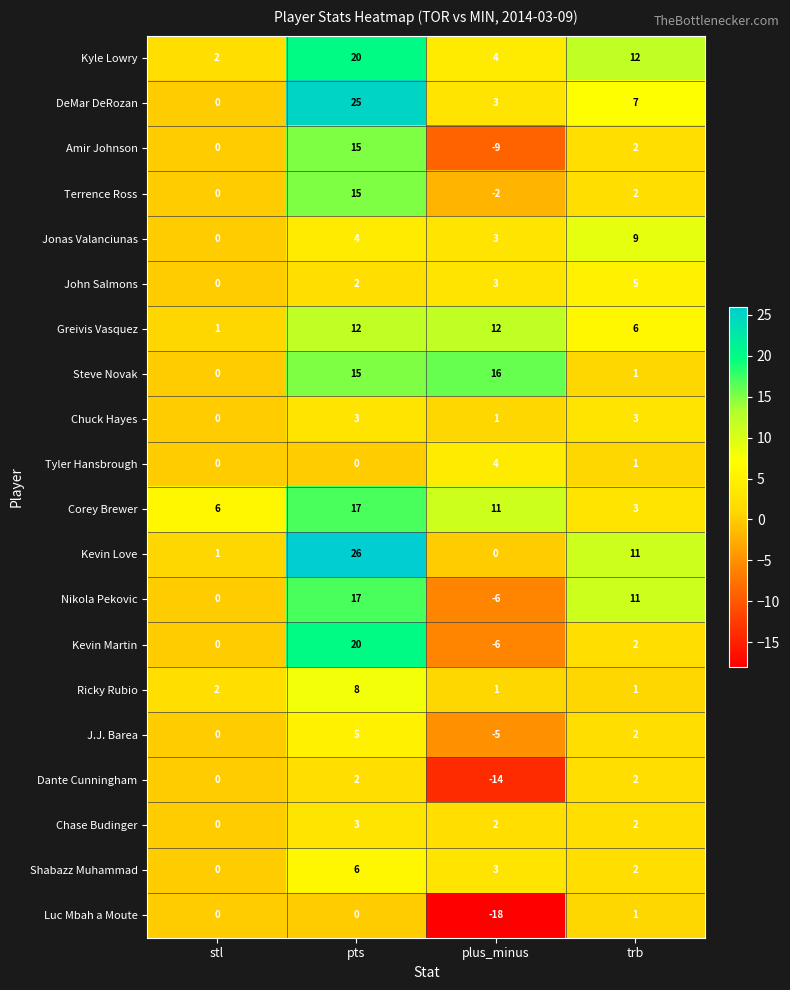

The value of Nikola Pekovic at plus_minus is -6. True or false?

True